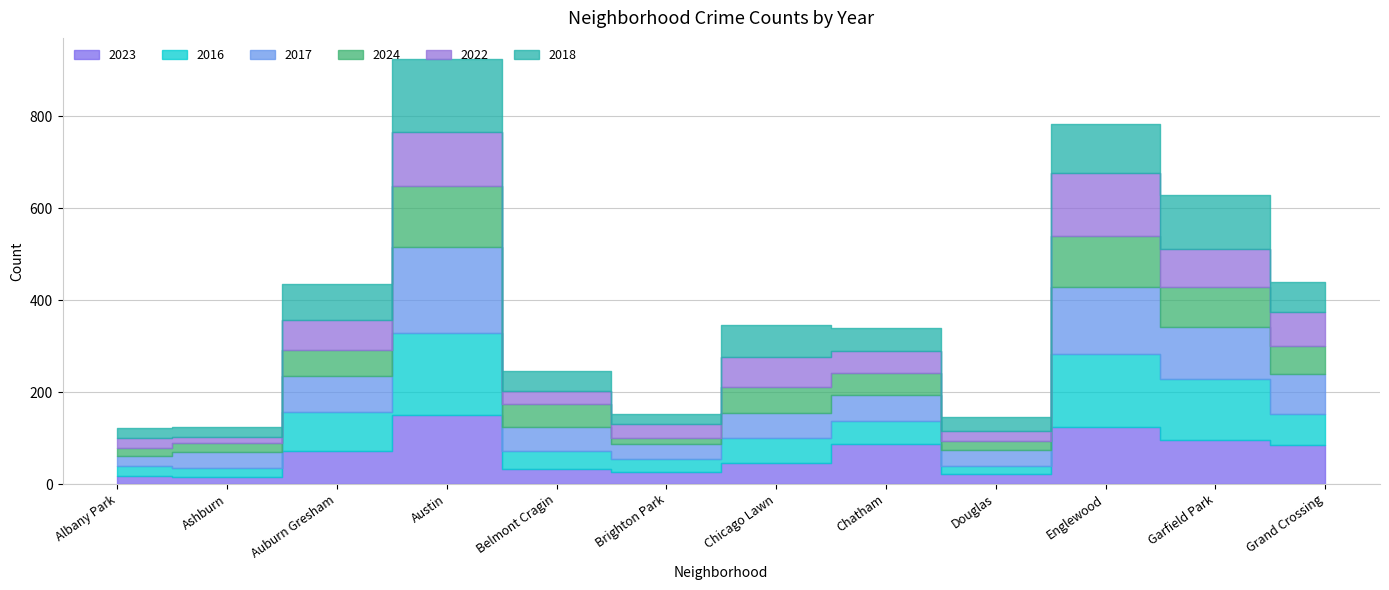

The 2024 series shows 136 at Chicago Lawn. True or false?

False